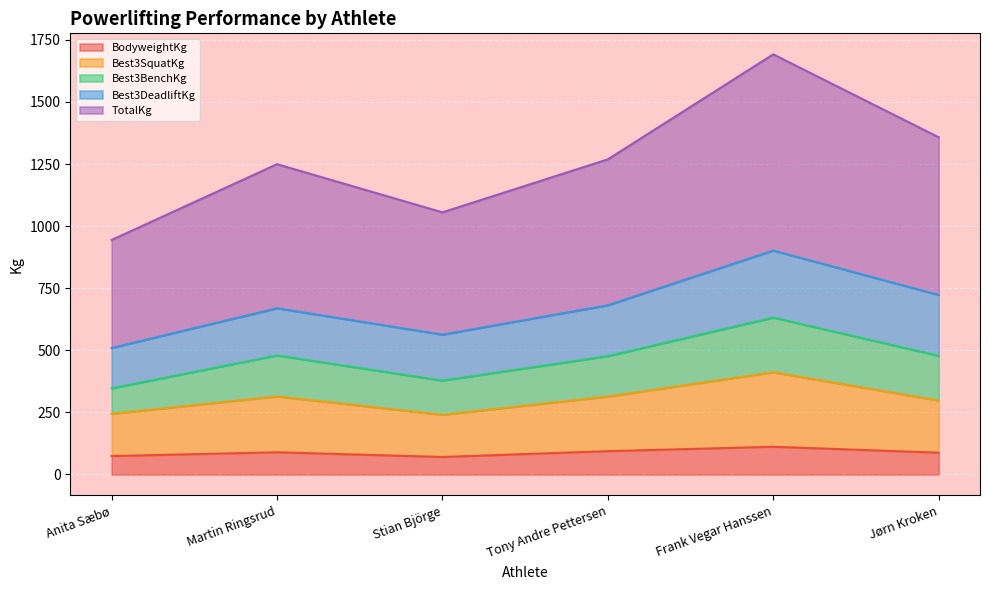

Where is BodyweightKg nearest to the value 91?

Martin Ringsrud